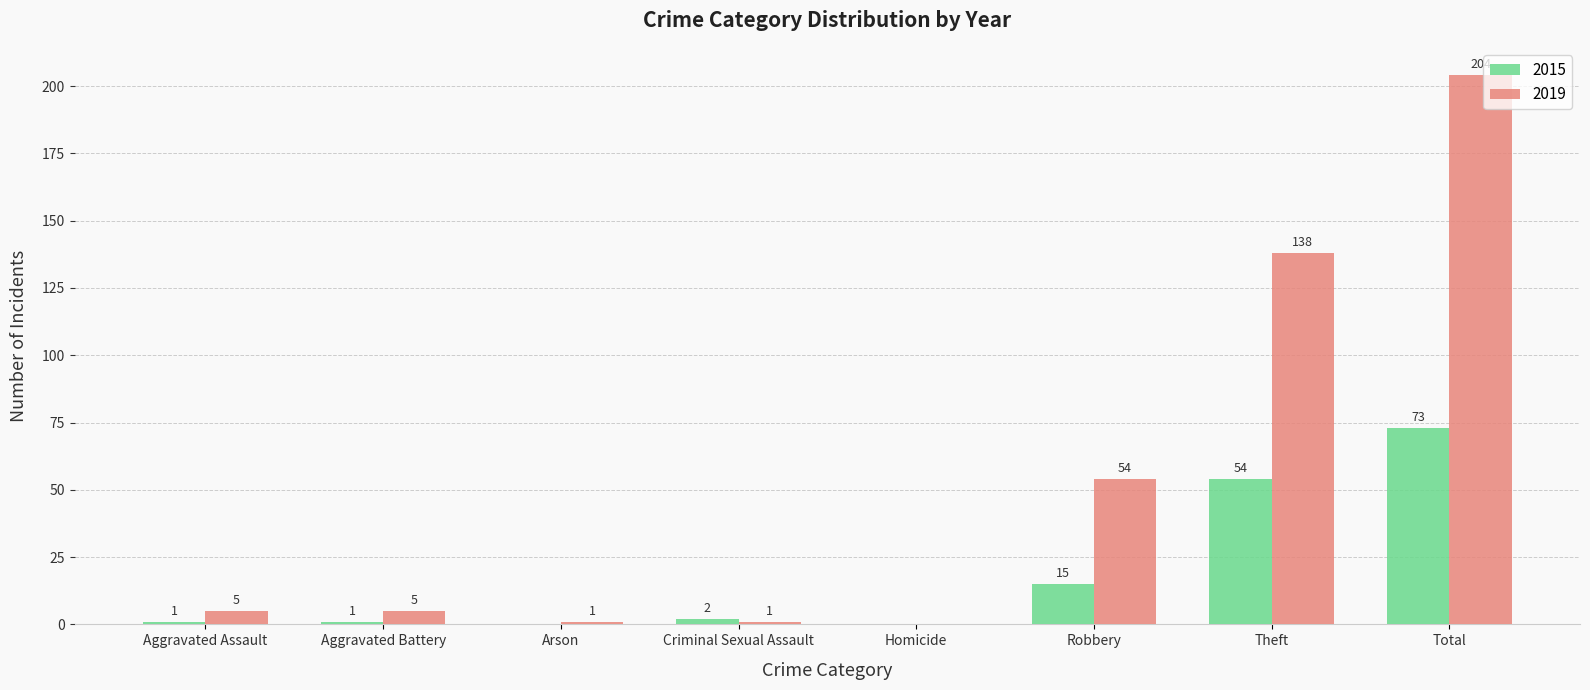

What is the difference between the 2019 values at Arson and Aggravated Battery?

4